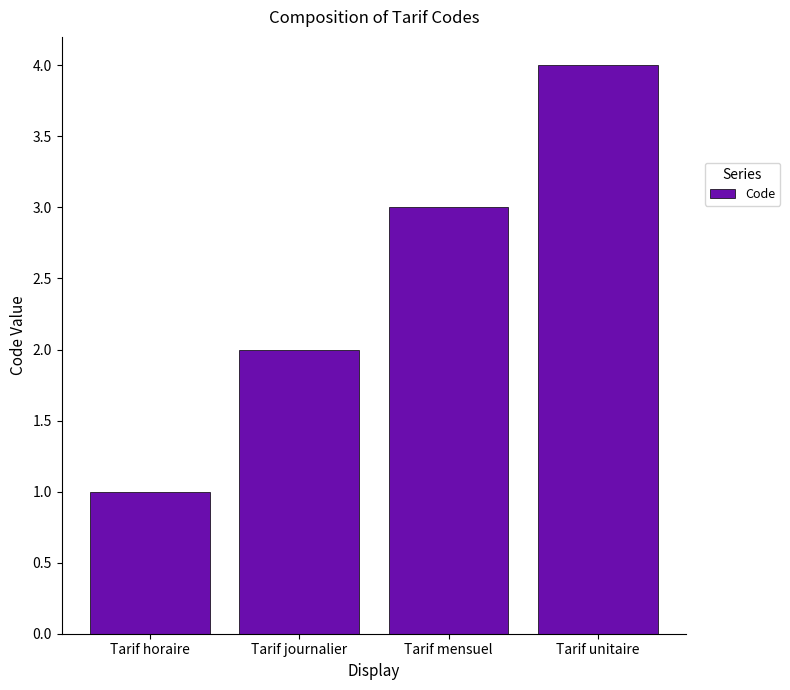

List the labels in order of value, largest first.

Tarif unitaire, Tarif mensuel, Tarif journalier, Tarif horaire